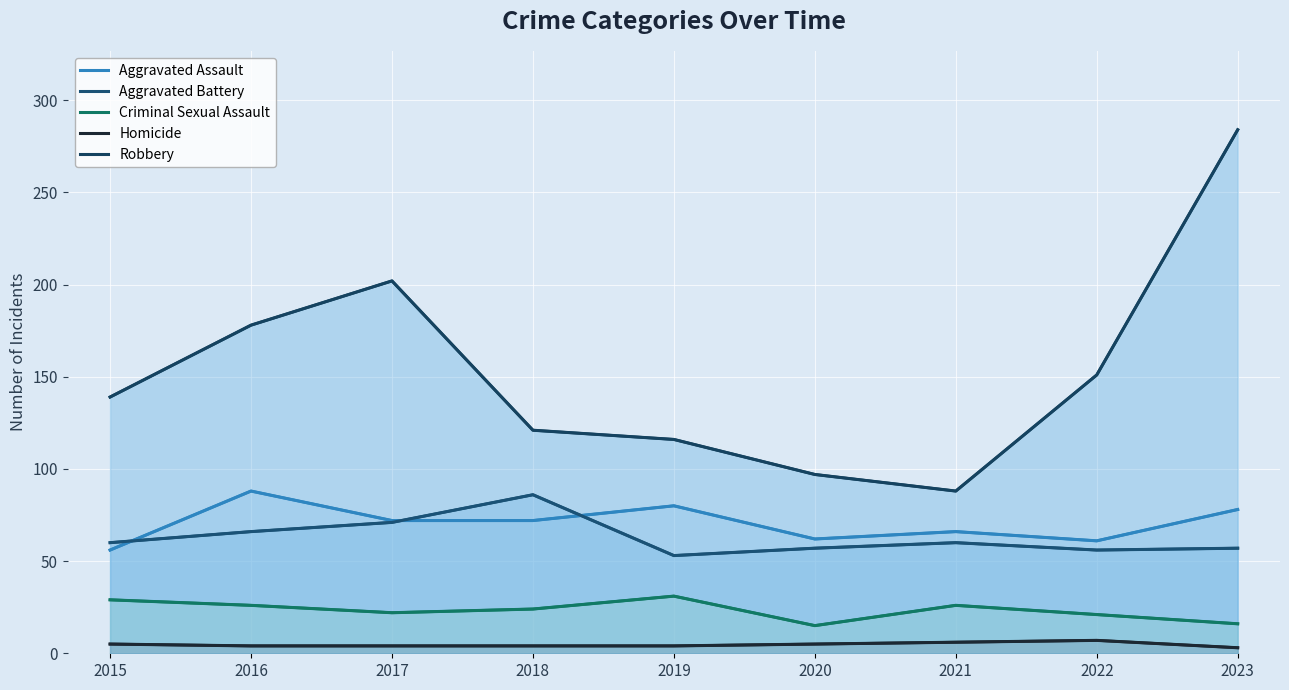

Reading left to right, transcribe all the data shown in this chart.

Aggravated Assault: 56	88	72	72	80	62	66	61	78
Aggravated Battery: 60	66	71	86	53	57	60	56	57
Criminal Sexual Assault: 29	26	22	24	31	15	26	21	16
Homicide: 5	4	4	4	4	5	6	7	3
Robbery: 139	178	202	121	116	97	88	151	284